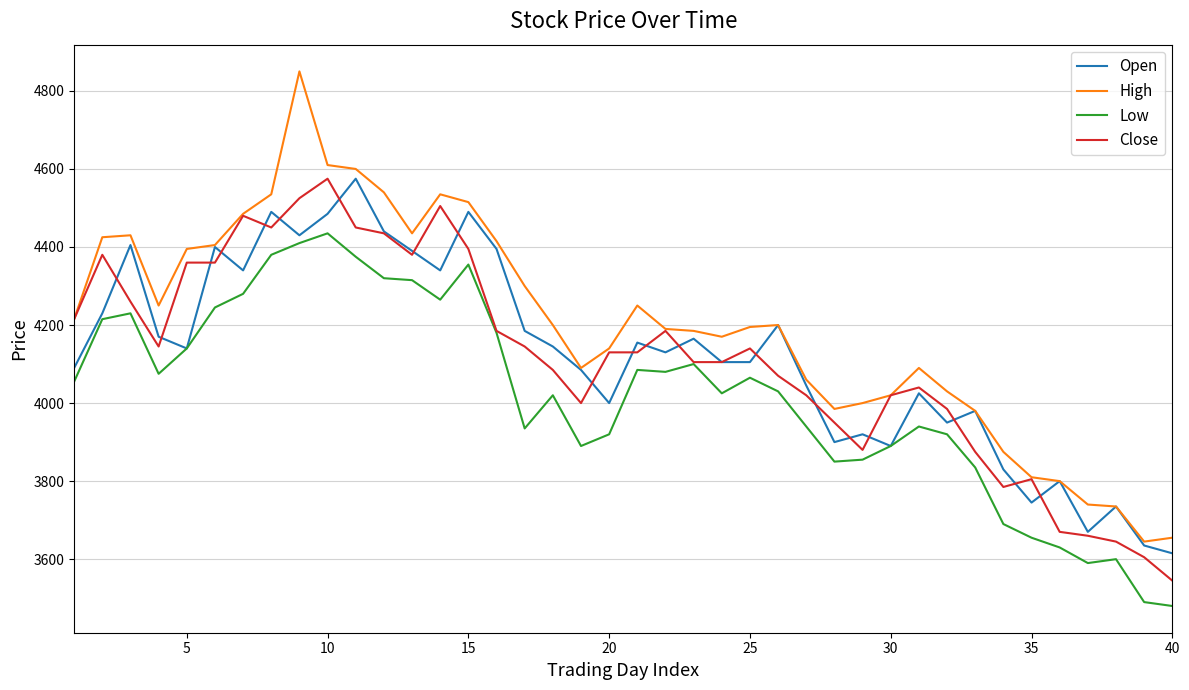

What is the maximum value for High?

4850